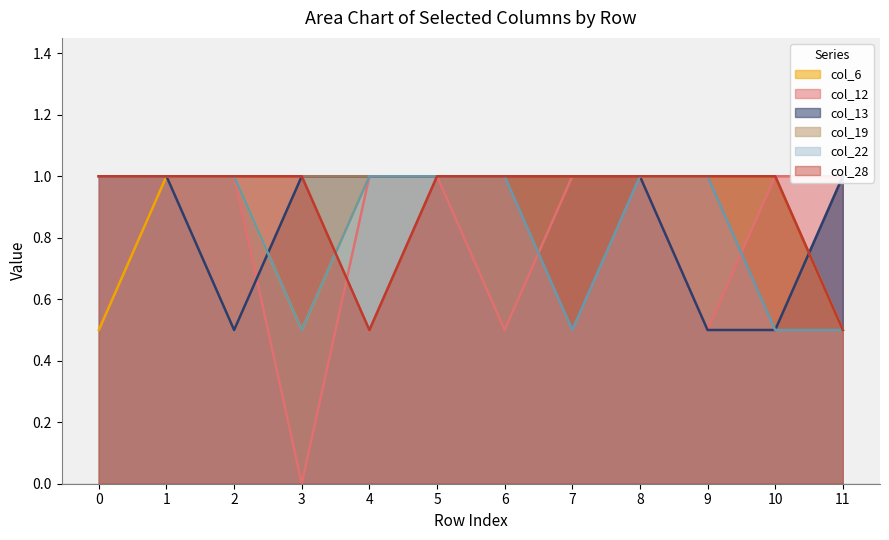

Which series has the largest range (max minus min)?

col_12